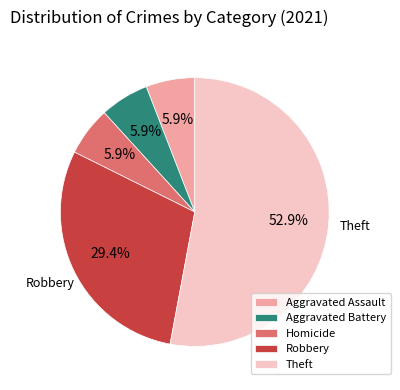

What is the largest slice in the pie chart?

Theft